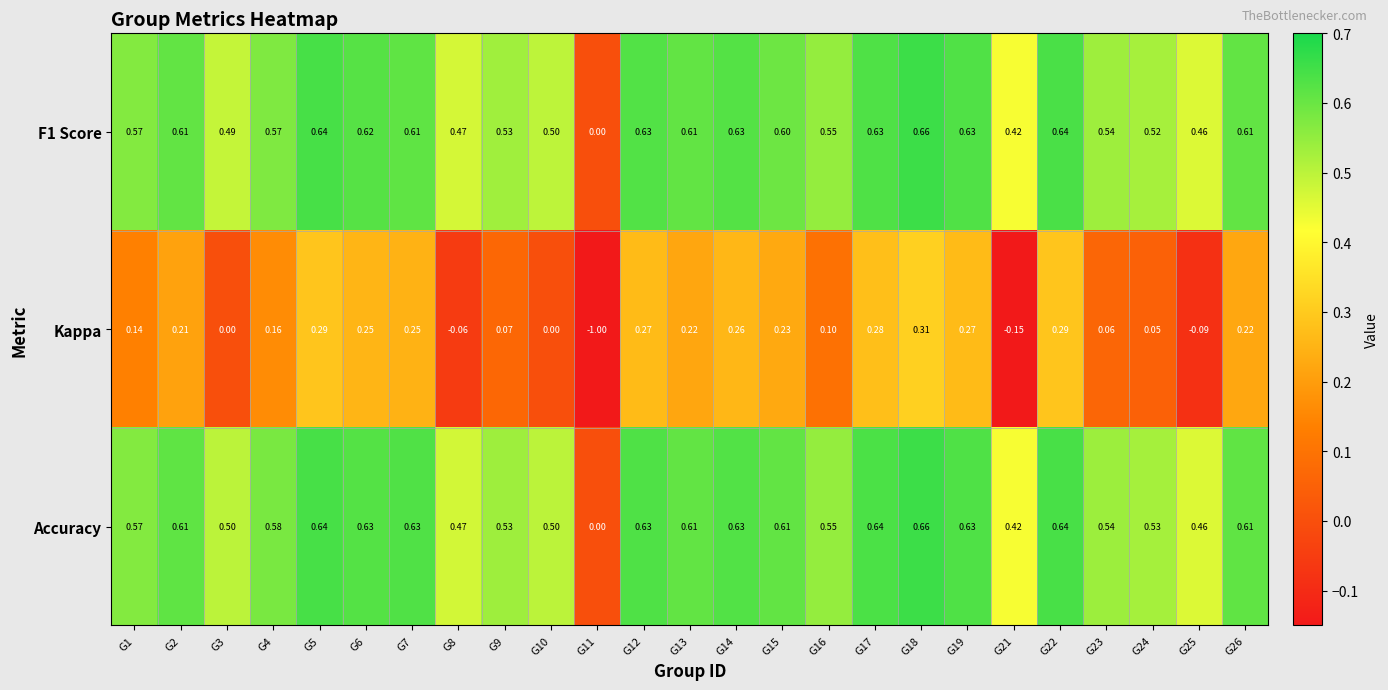

Is the value of Accuracy at G19 greater than the value of Kappa at G16?

Yes